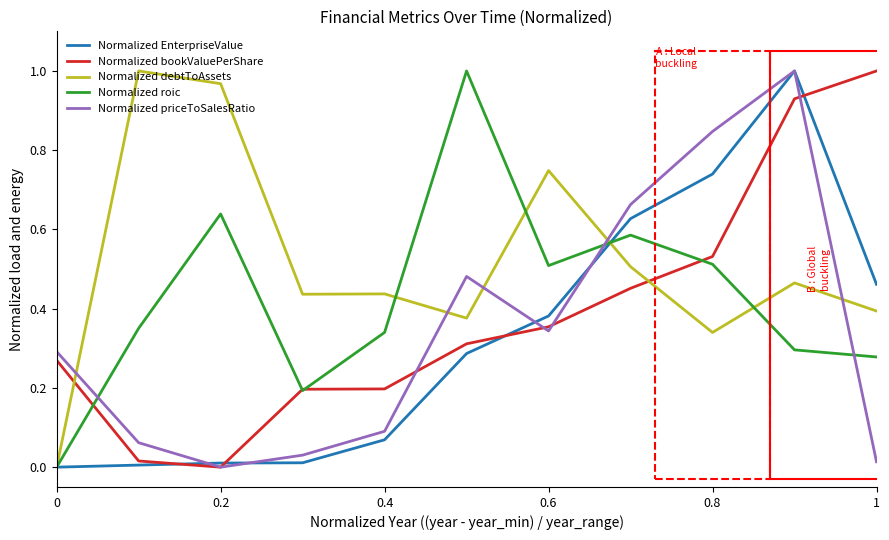

At how many categories does at least one series exceed 0?

11